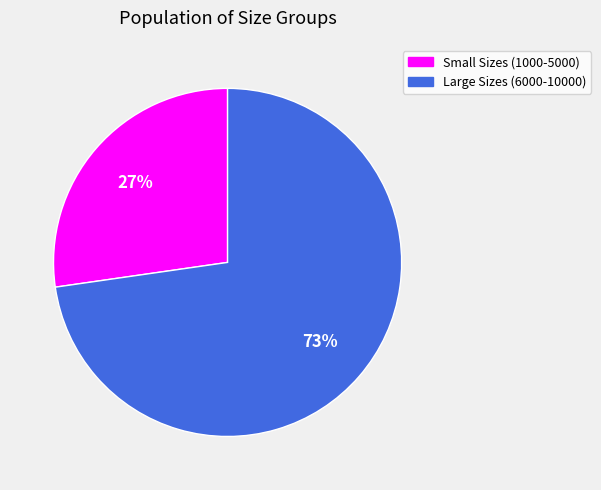

Does any single category account for the majority?

Yes